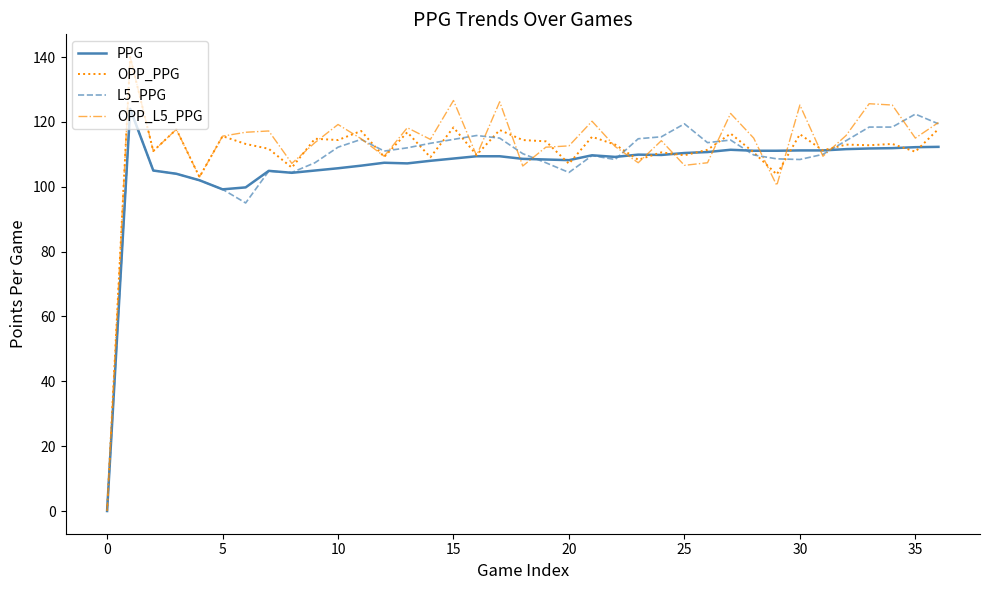

List the series in order of their overall mean, lowest first.

PPG, L5_PPG, OPP_PPG, OPP_L5_PPG